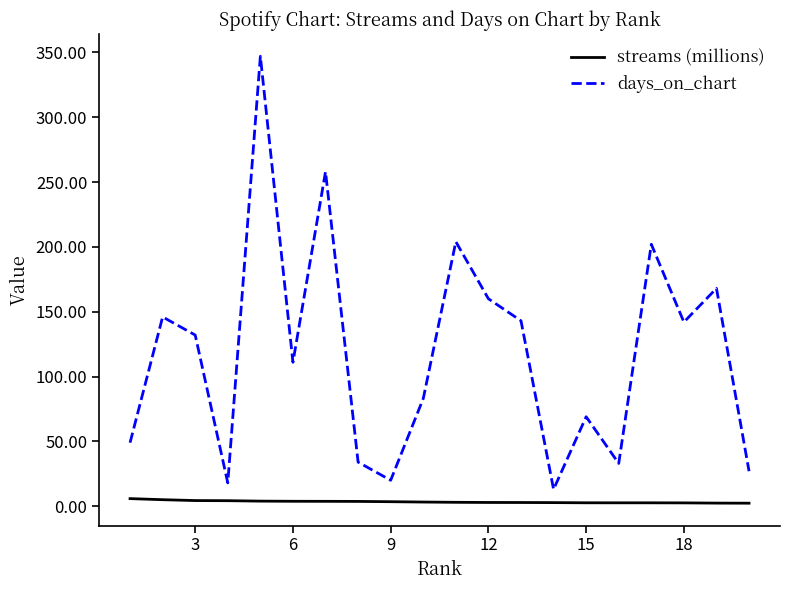

How many lines are shown in the chart?

2